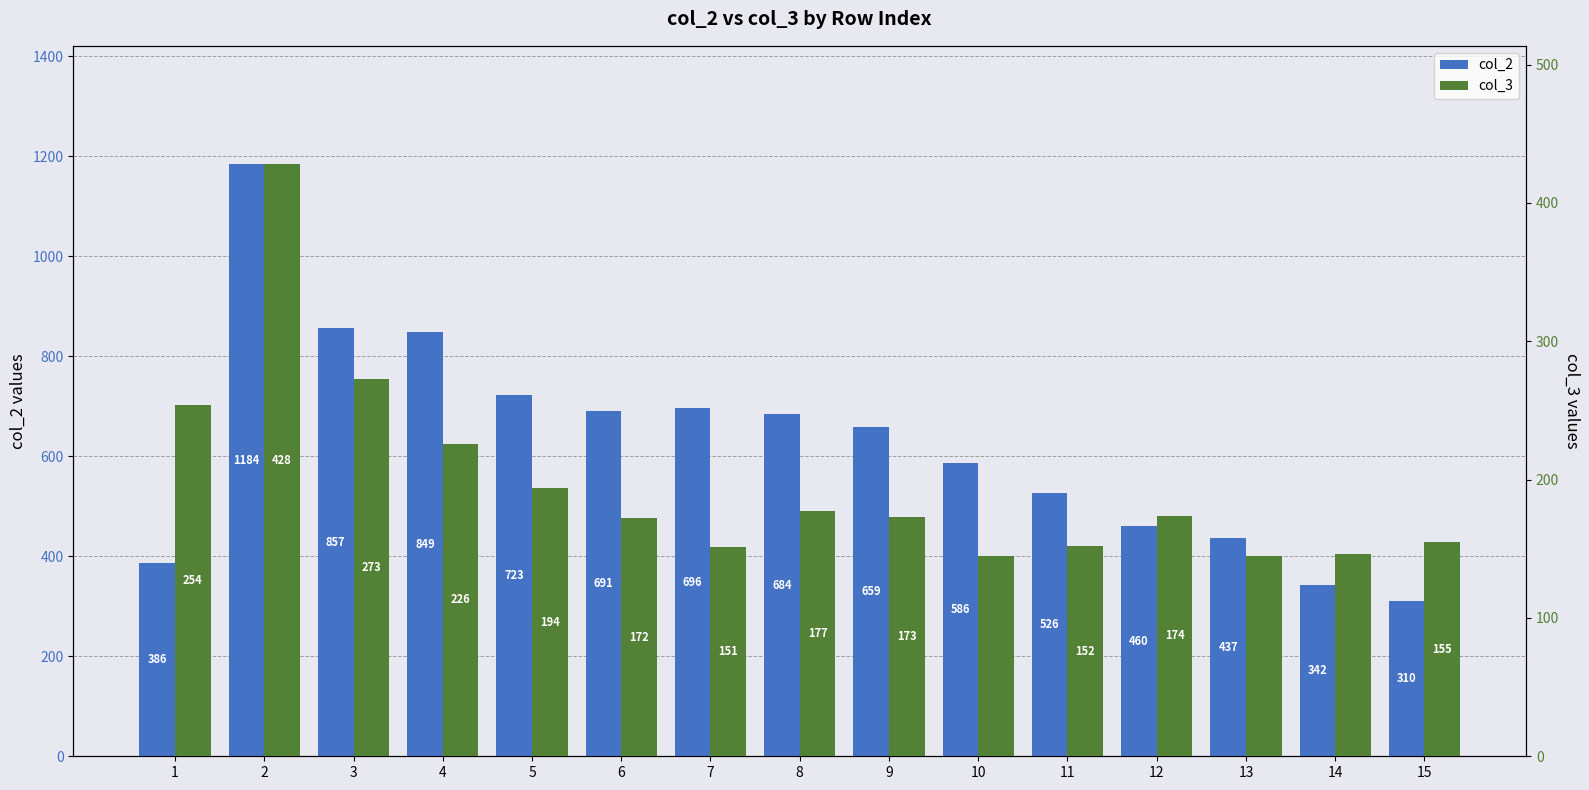

What is the value of the col_3 bar at the 9th from the left?

173